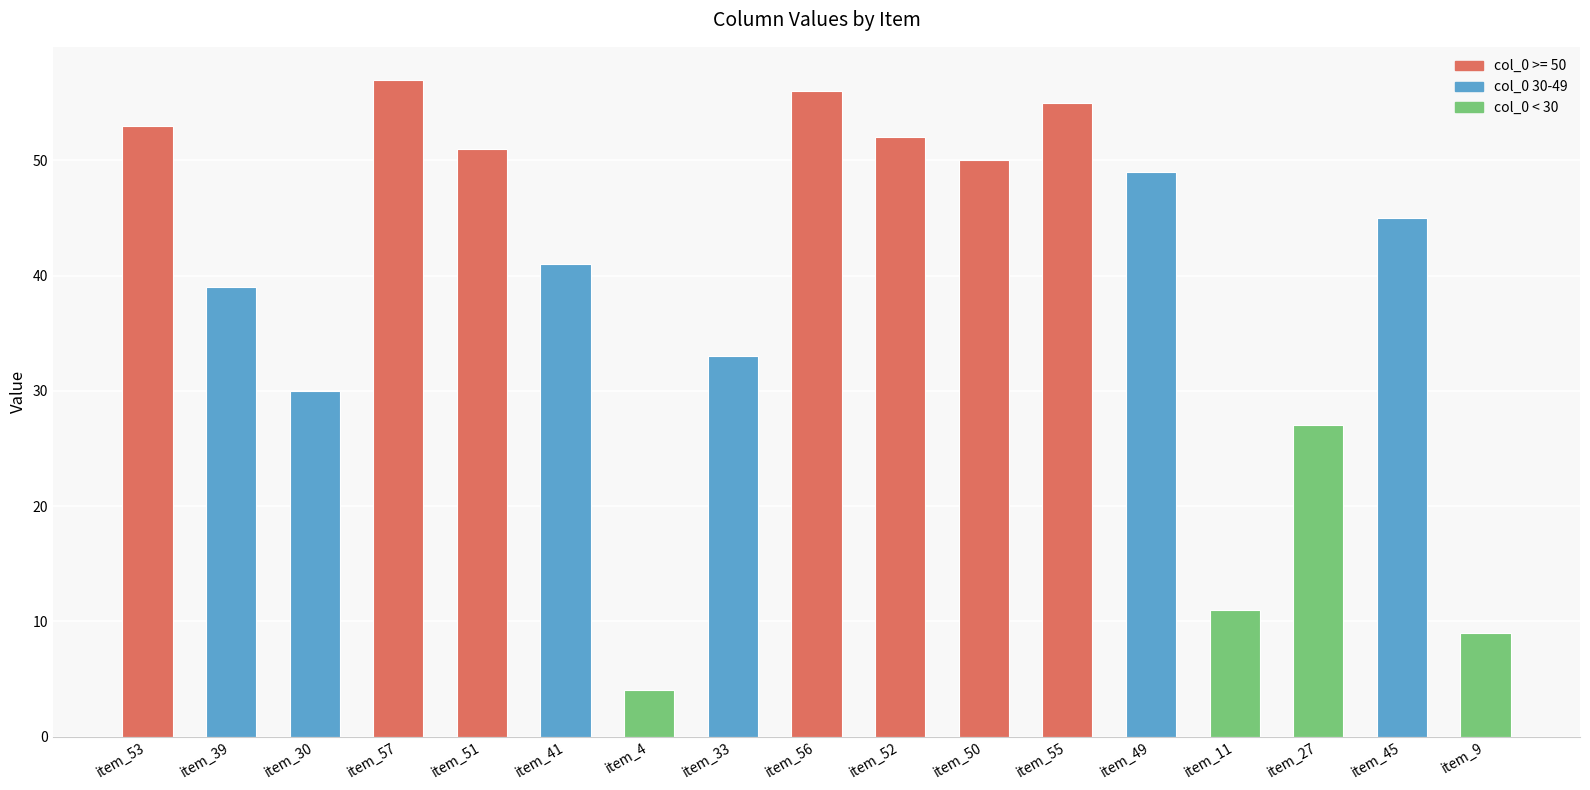

What is the smallest value displayed?

4